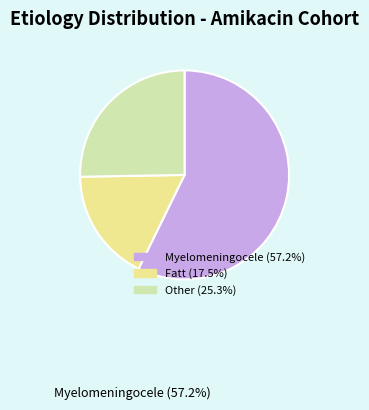

Which slice represents more than half of the pie?

Myelomeningocele